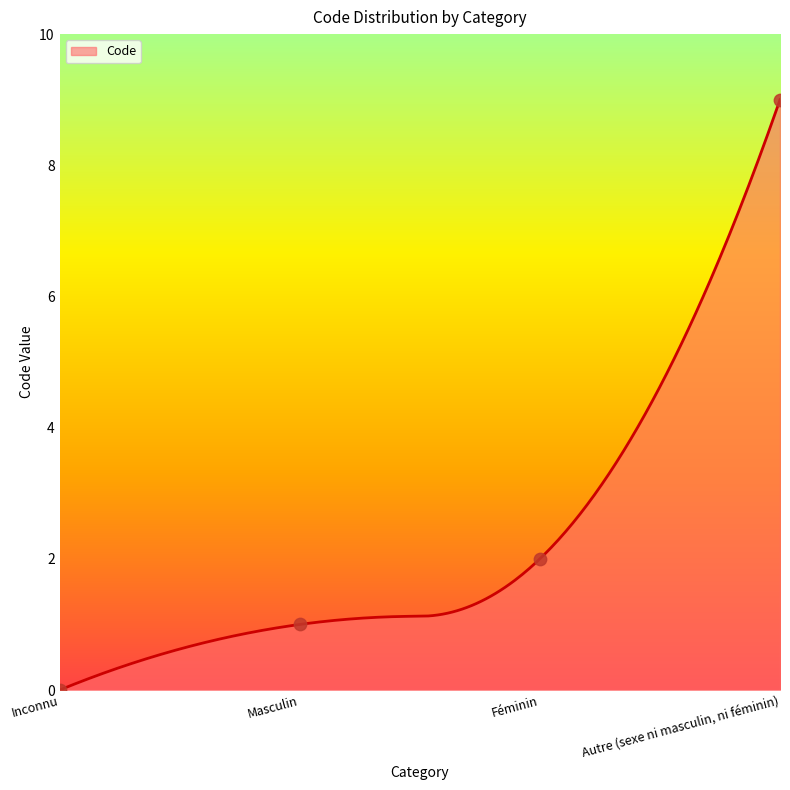

Which has a higher value, Inconnu or Autre (sexe ni masculin, ni féminin)?

Autre (sexe ni masculin, ni féminin)